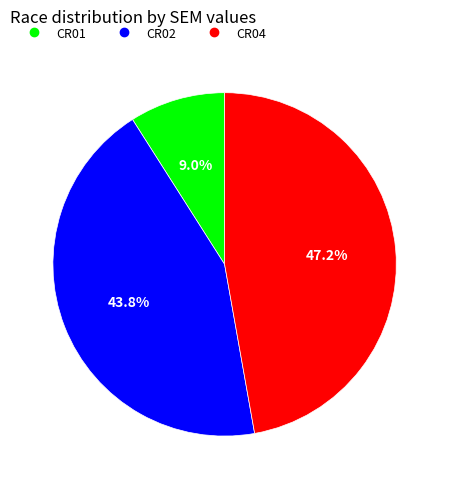

The CR02 slice represents 44% of the pie. True or false?

True